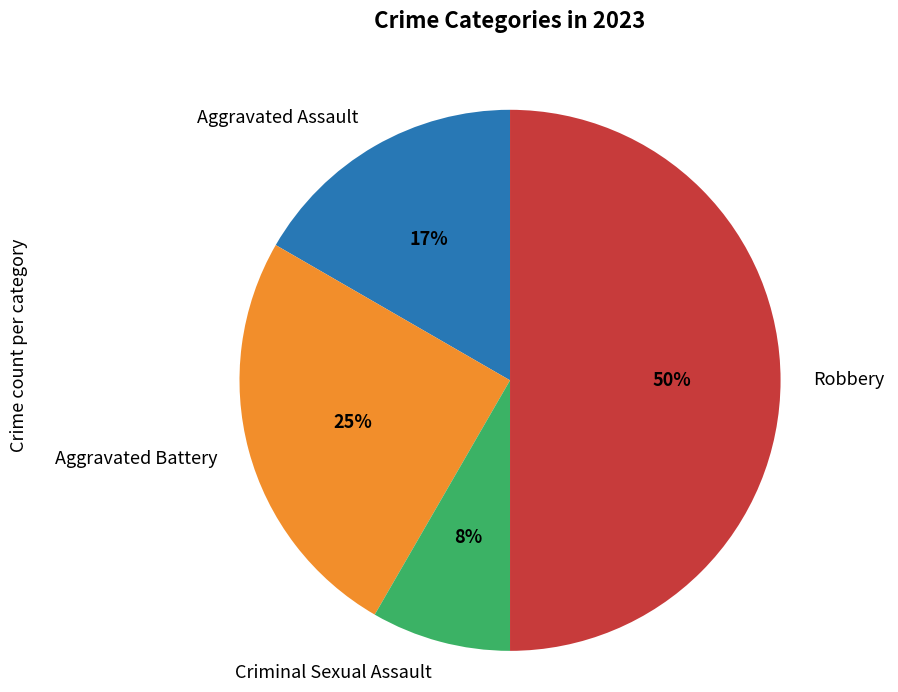

Is the sum of Criminal Sexual Assault and Aggravated Assault greater than half?

No